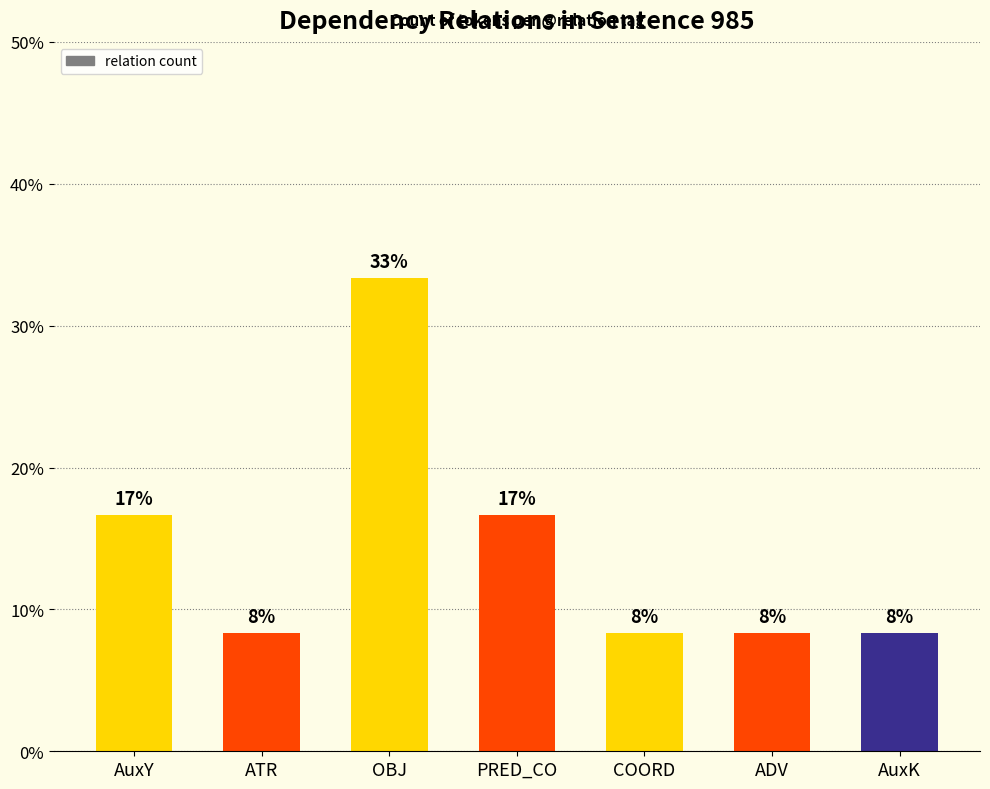

Does the chart contain stacked bars?

No